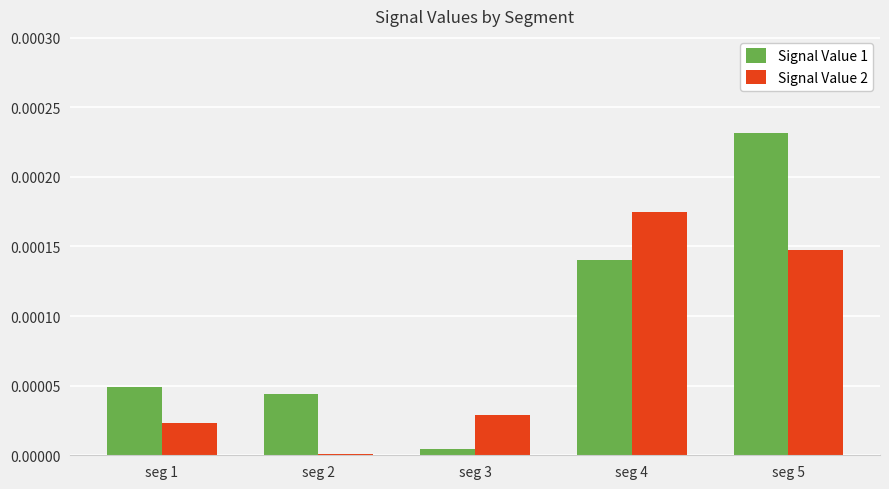

Rank the series by their average value, from highest to lowest.

Signal Value 1, Signal Value 2